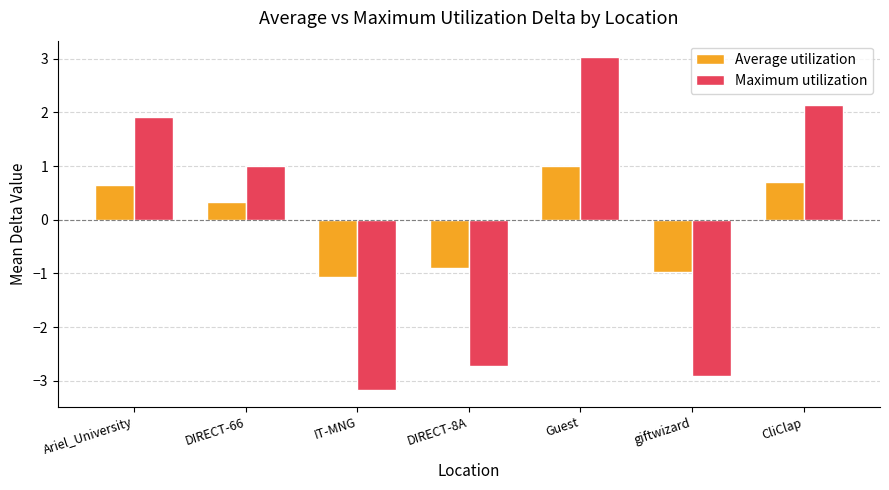

How many negative values does the Average utilization series have?

3